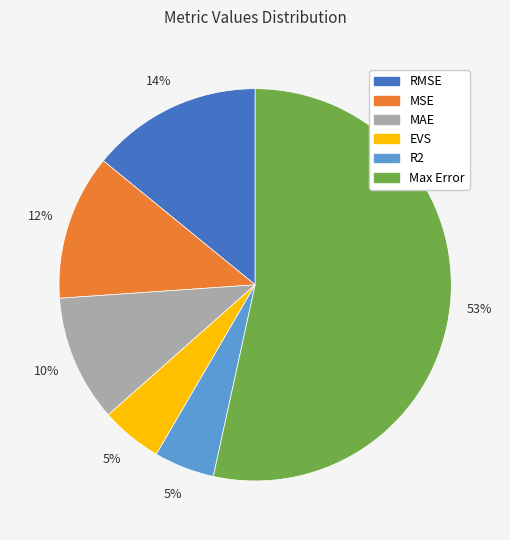

The R2 slice represents 12% of the pie. True or false?

False